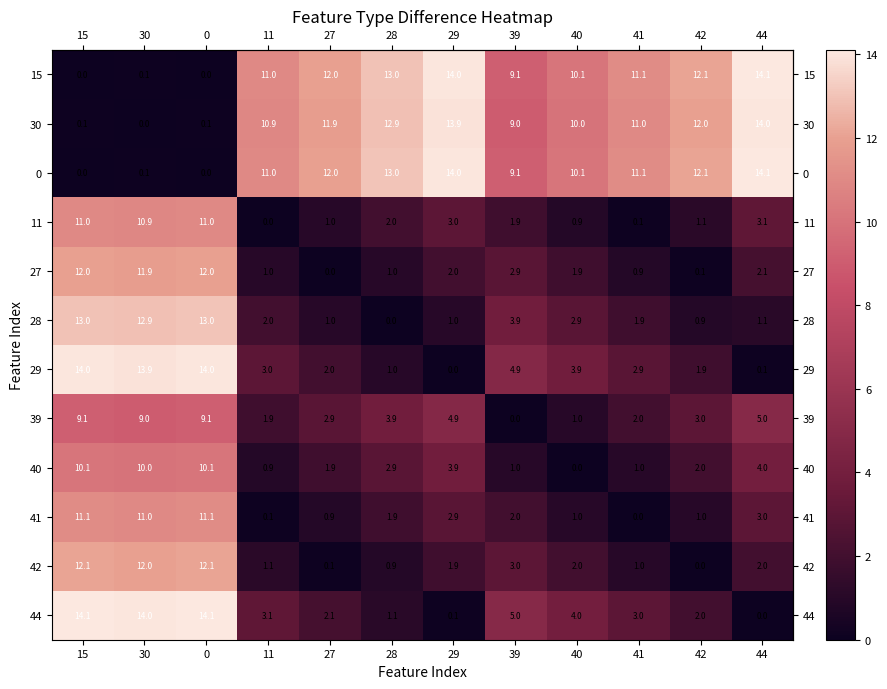

What is the spread (max minus min) of values at 41?

11.1